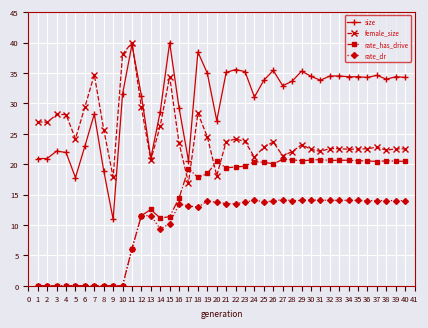

At which category is the sum across all series the highest?

18